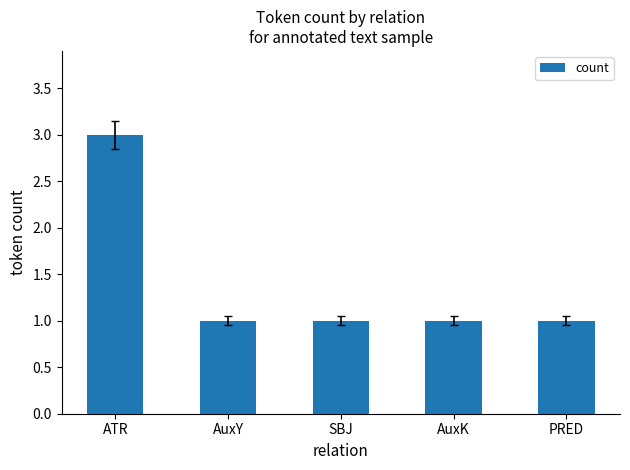

Reading left to right, list all the values displayed in this chart.

ATR=3	AuxY=1	SBJ=1	AuxK=1	PRED=1